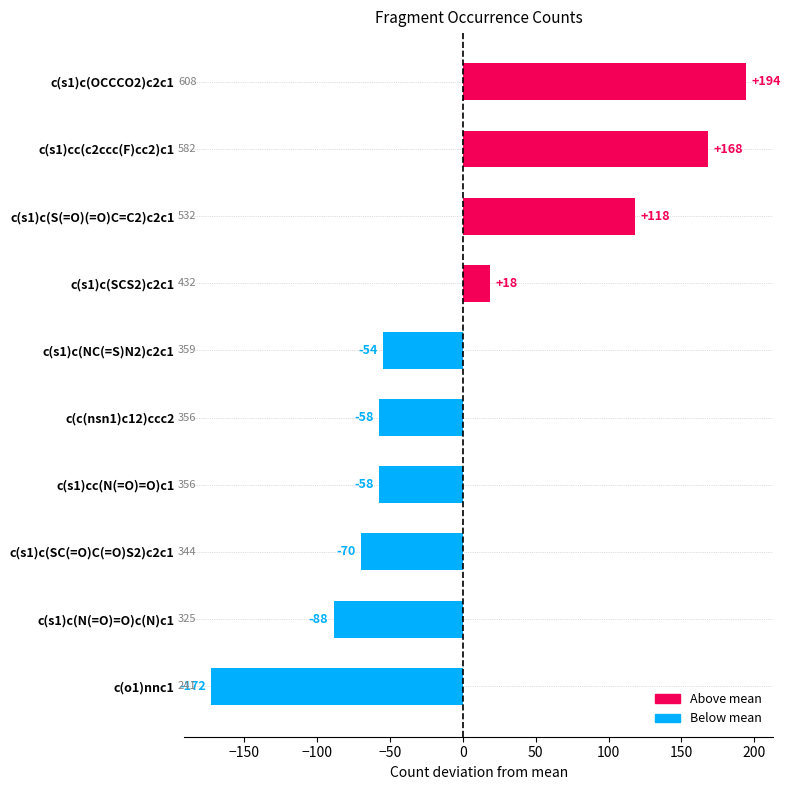

True or false: the data shows -57.5 at c(c(nsn1)c12)ccc2.

True